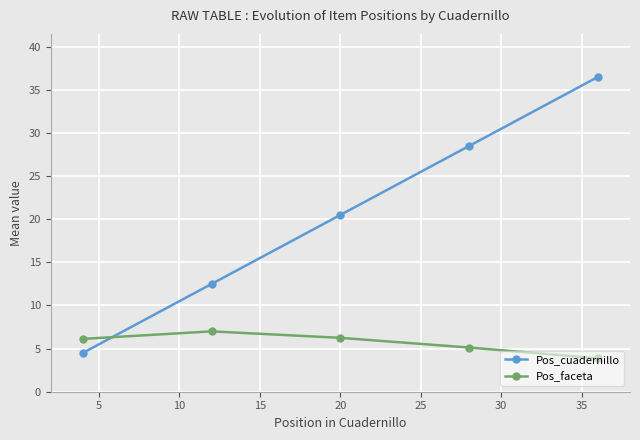

Is this an area chart (filled region under the line)?

No